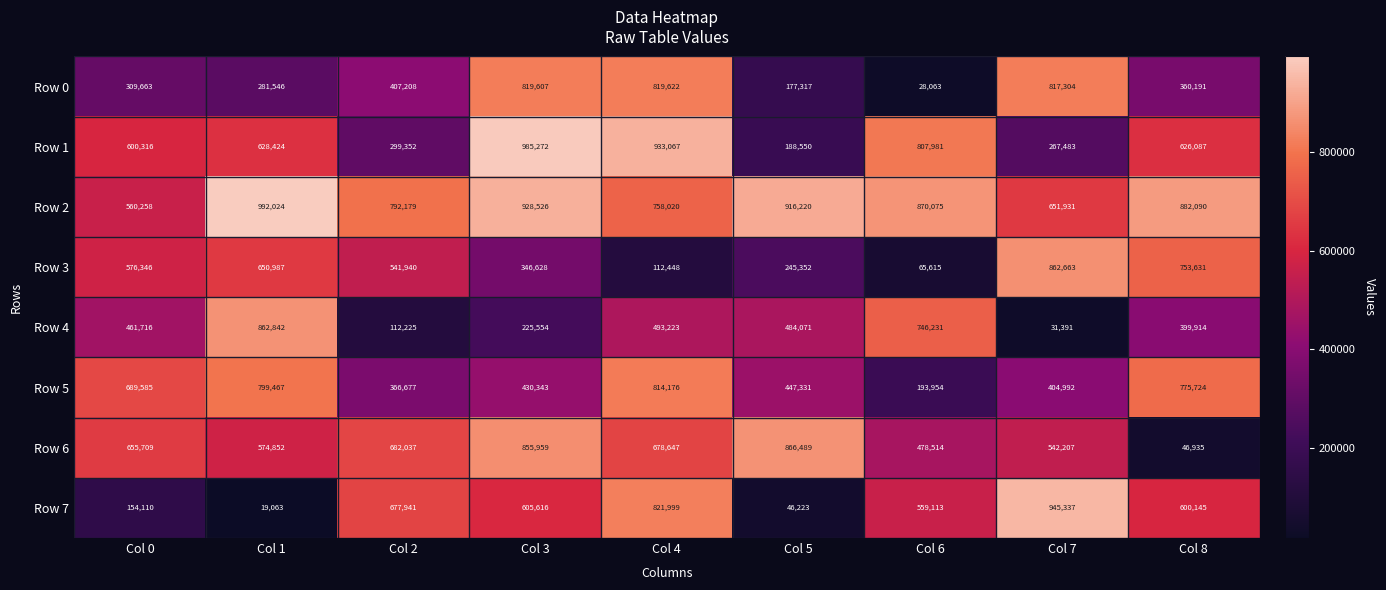

List the series in order of their peak value, lowest first.

Row 5, Row 0, Row 3, Row 4, Row 6, Row 7, Row 1, Row 2